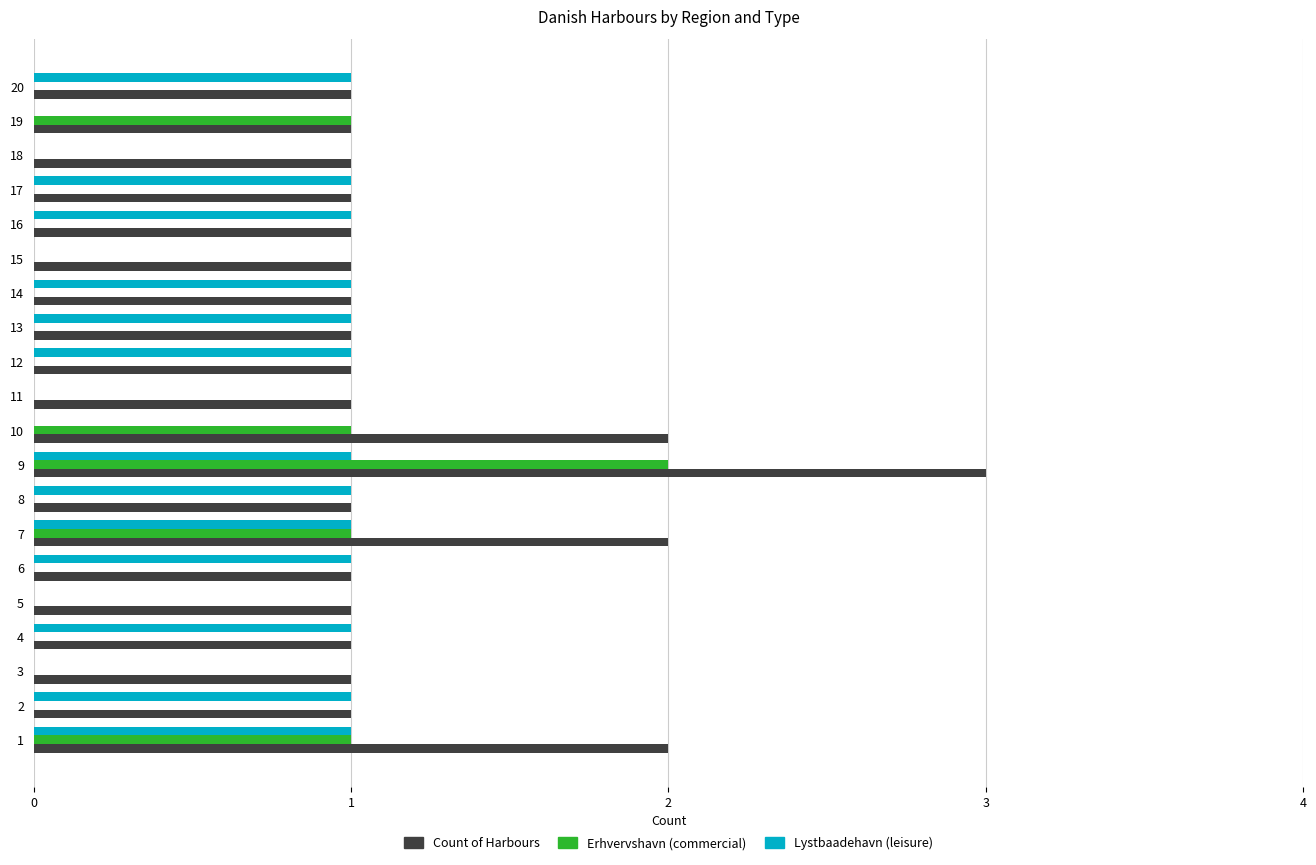

Between 10 and 19, which series saw the biggest shift?

Count of Harbours